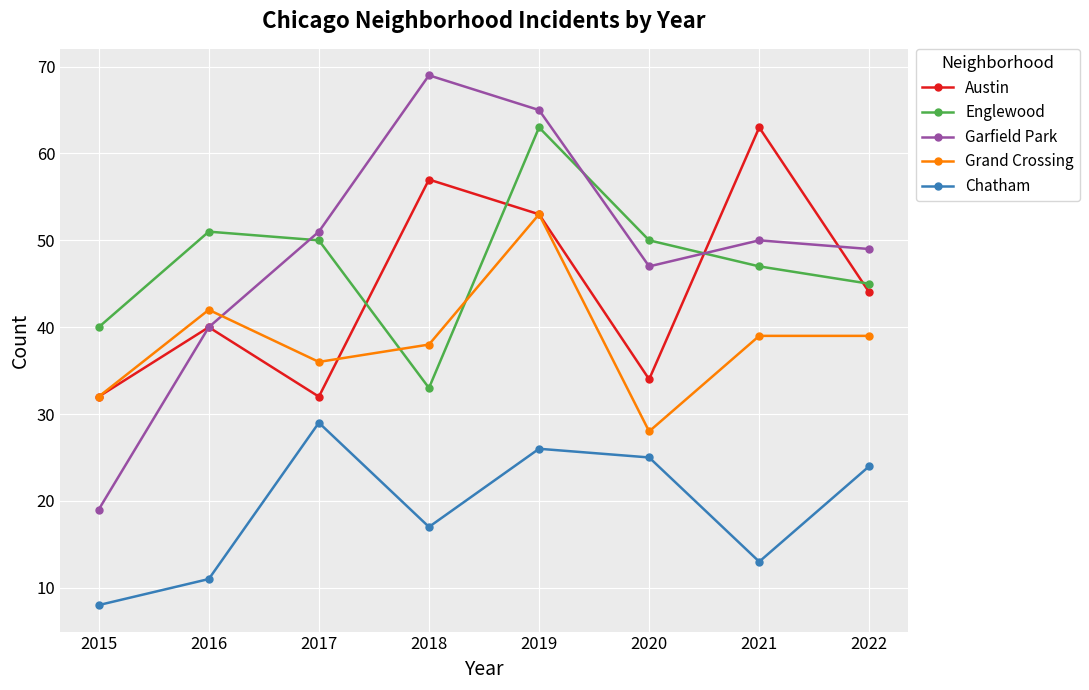

What is the average value of the Englewood series?

47